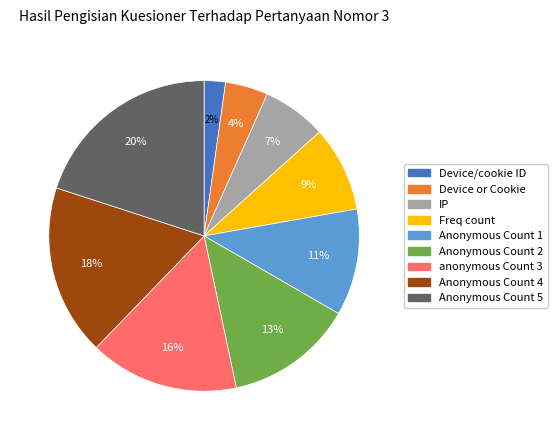

What is the smallest slice in the pie chart?

Device/cookie ID